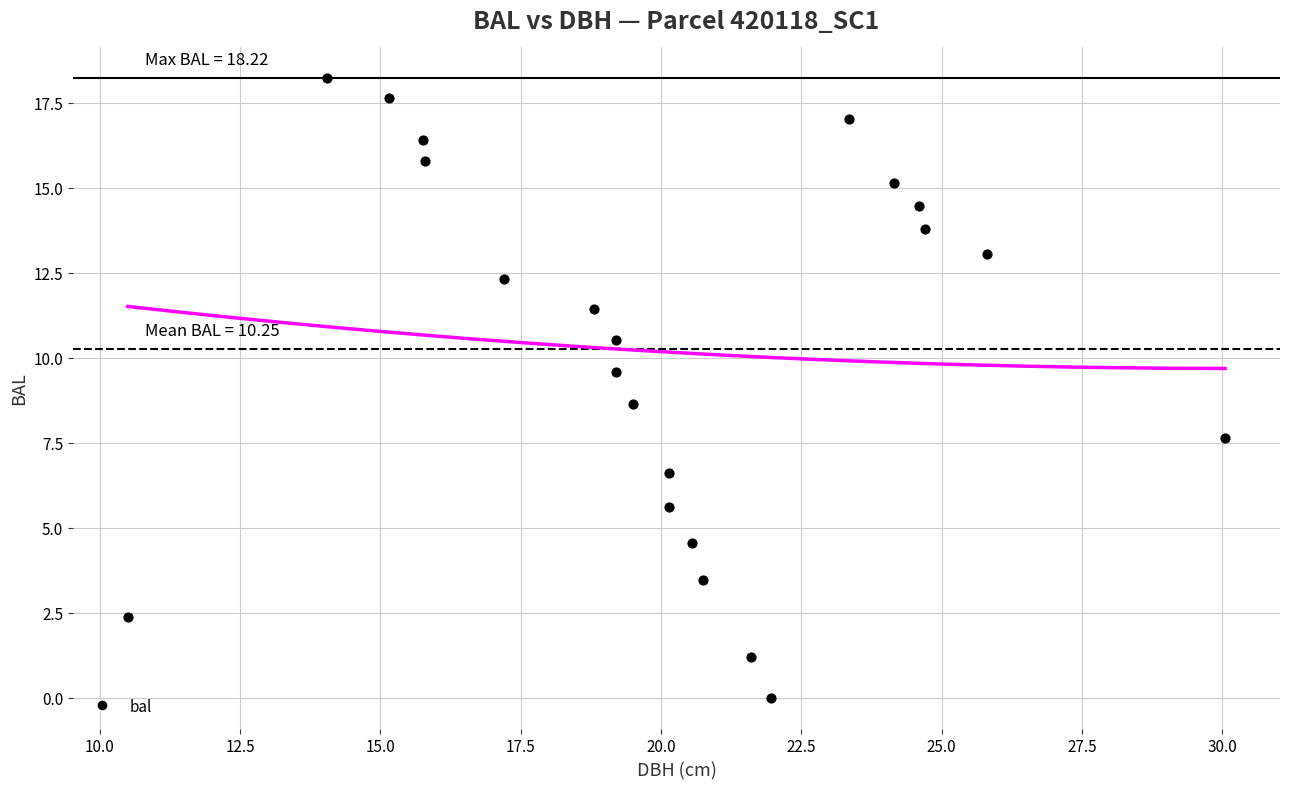

What Y value in the scatter plot is closest to 9?

8.6